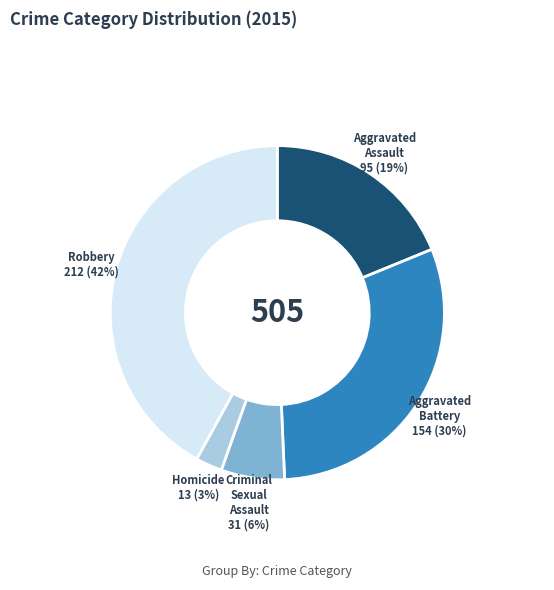

To the nearest percent, what is the average slice percentage?

20%